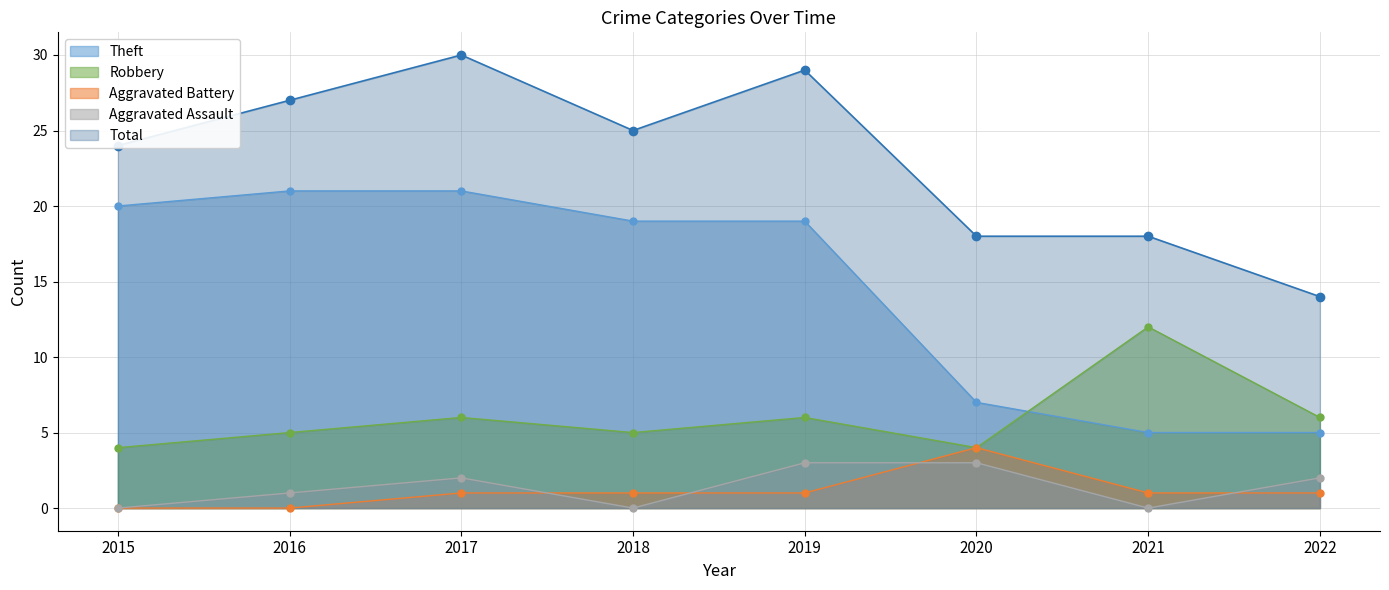

What is the sum of all Aggravated Battery values?

9